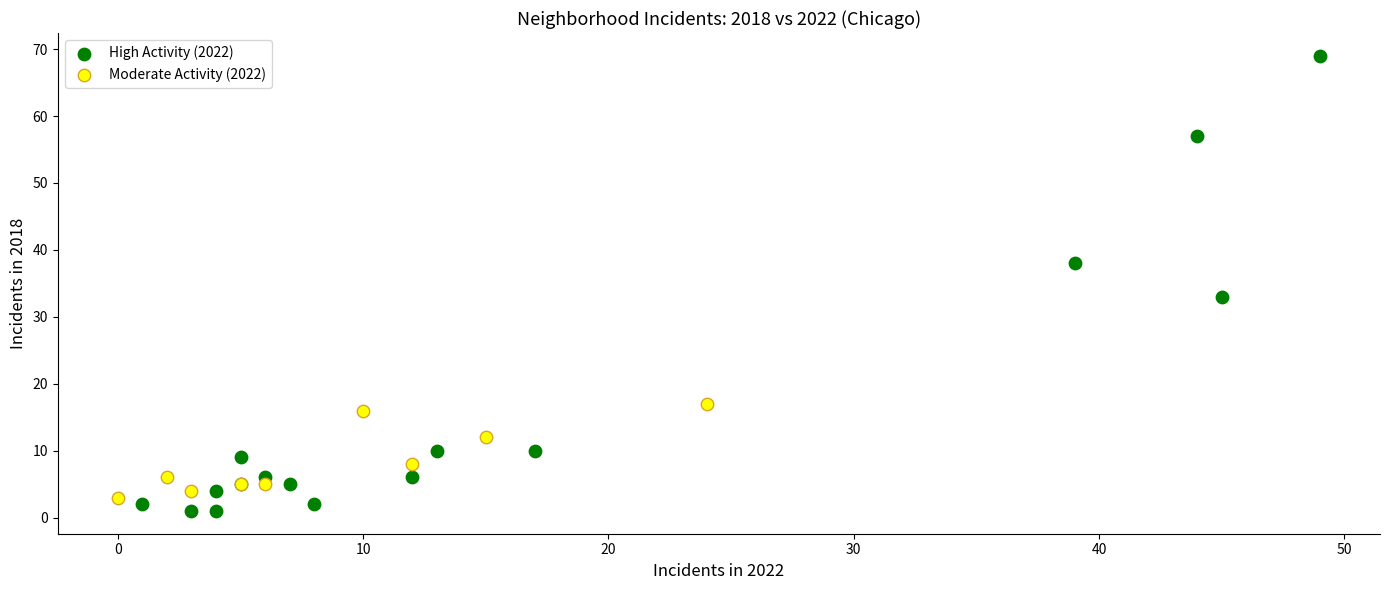

Which series contains the highest Y value?

High Activity (2022)